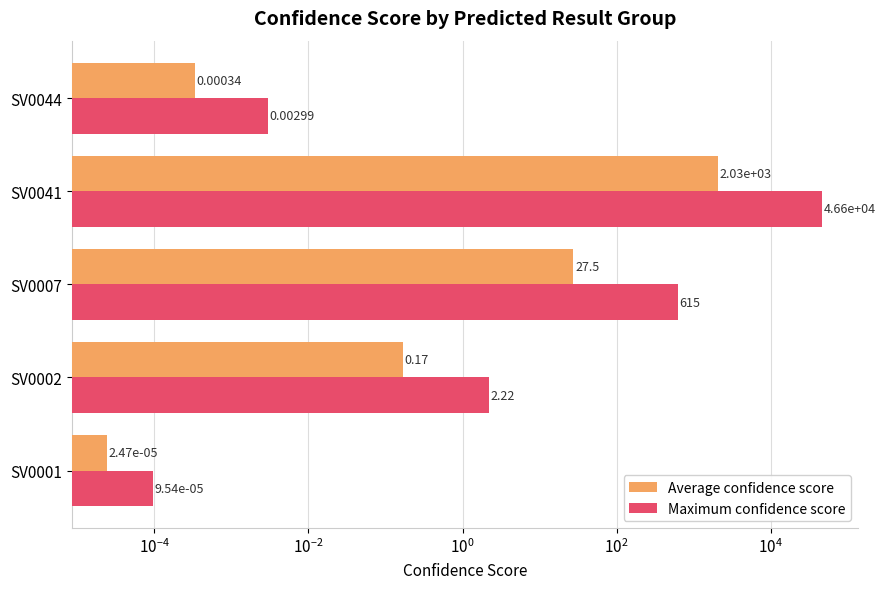

Is it true that Maximum confidence score equals 0.0 at SV0044?

True